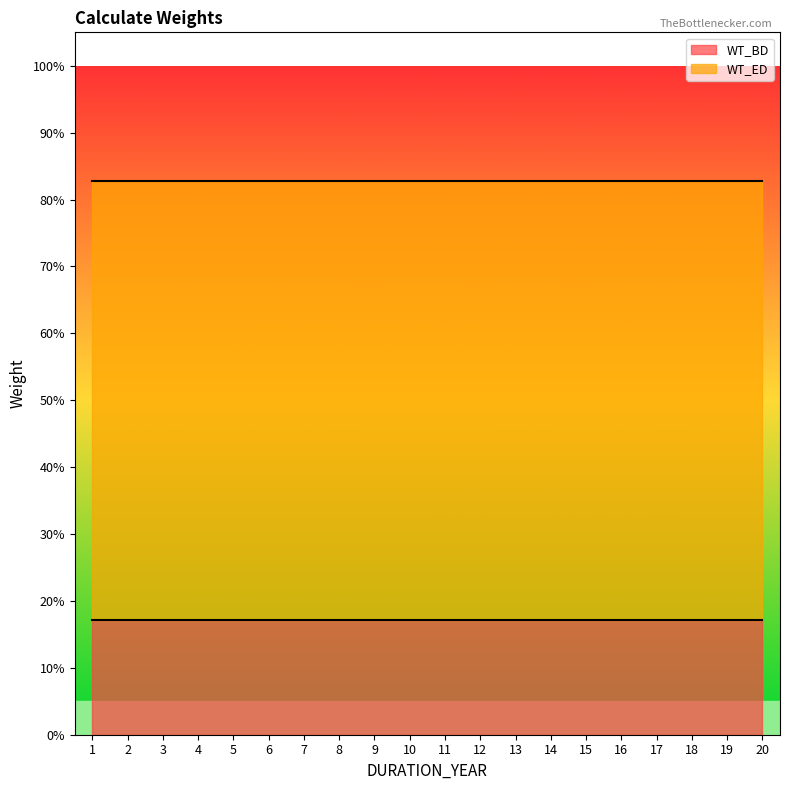

At 15, list the series in order from largest to smallest.

WT_ED, WT_BD